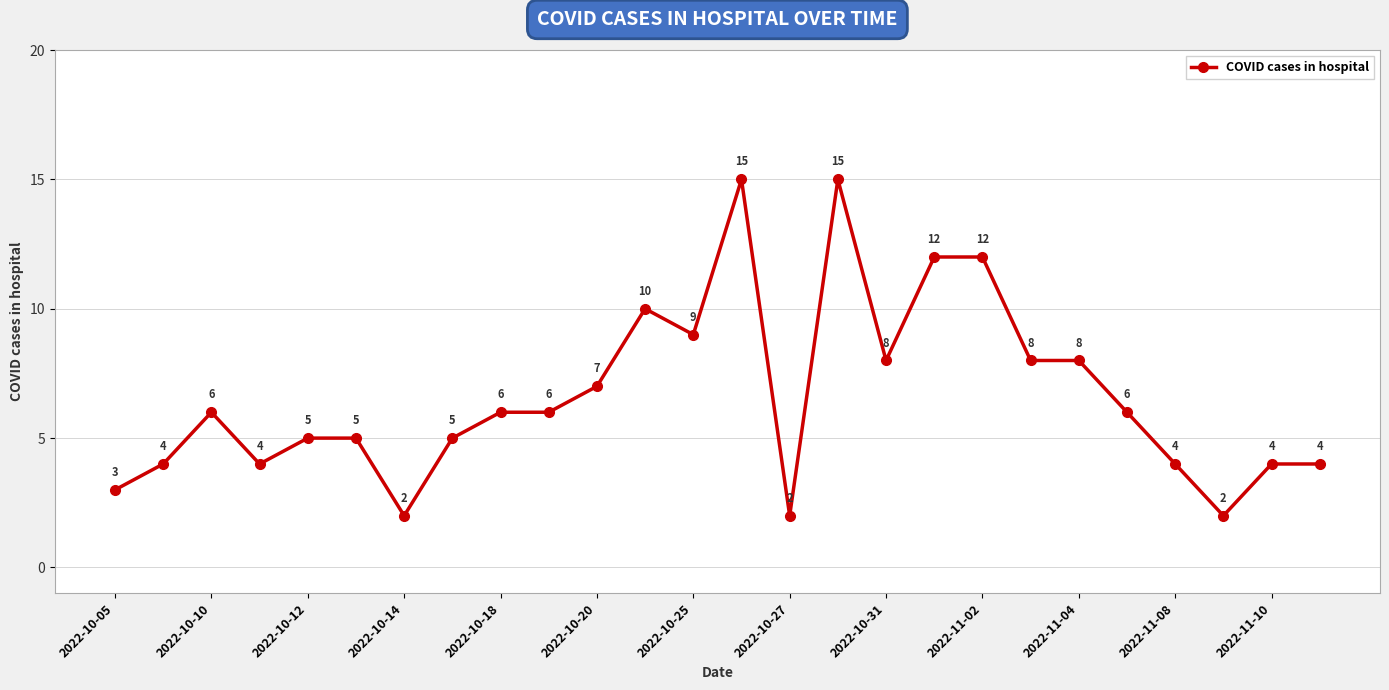

What is the sum of all values?

172